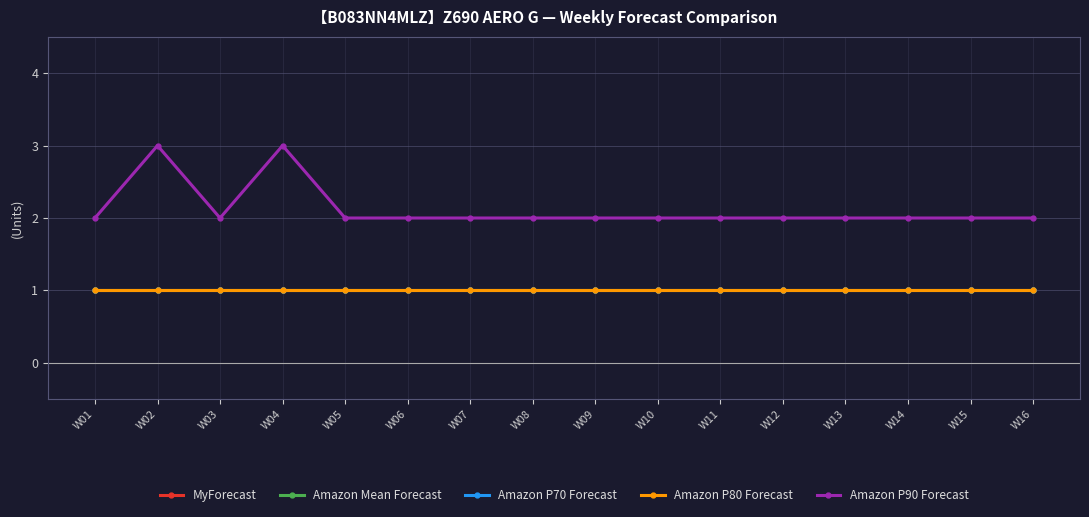

Which category has the lowest value in the Amazon P80 Forecast series?

W01